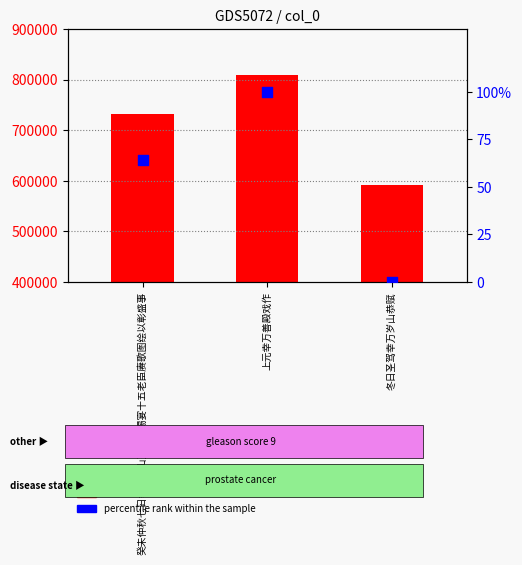

Which series has the largest total across all categories?

col_0